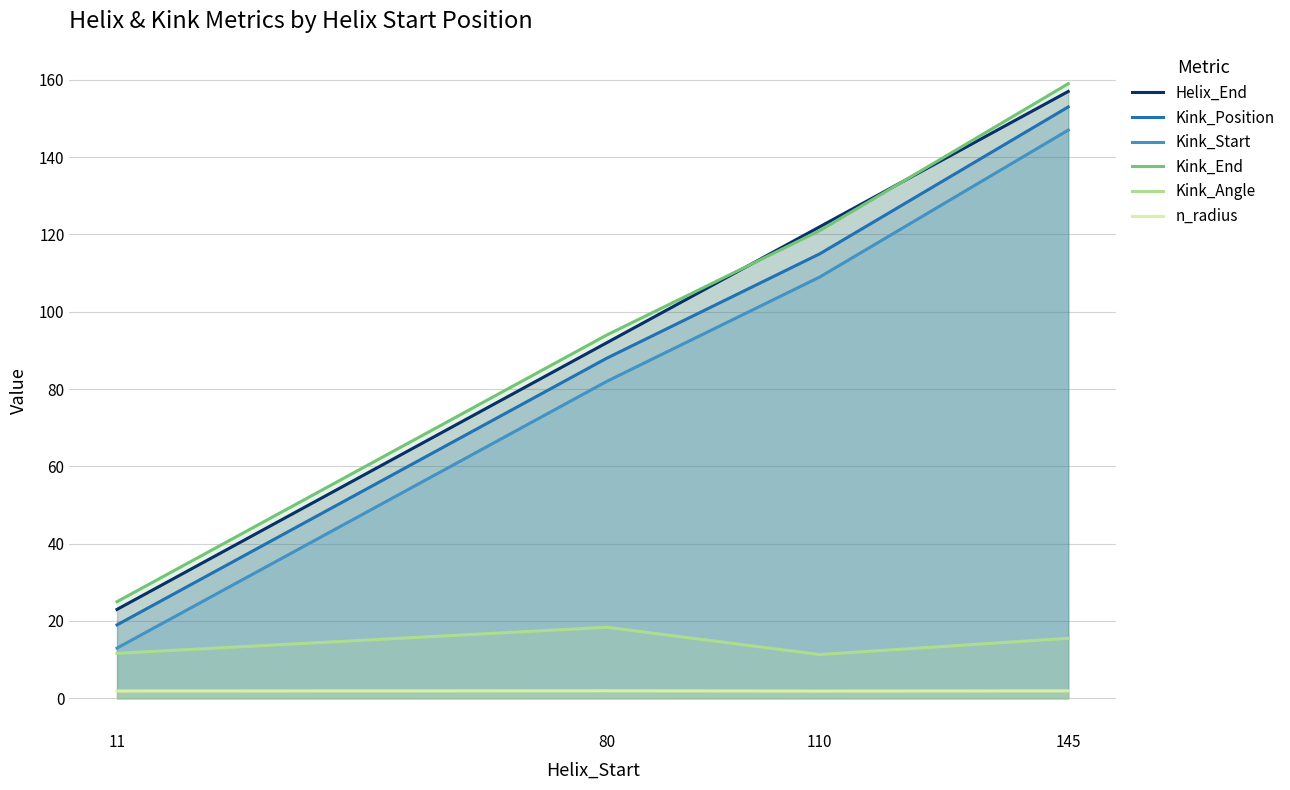

True or false: Kink_Position has more than 1 interior local peaks.

False